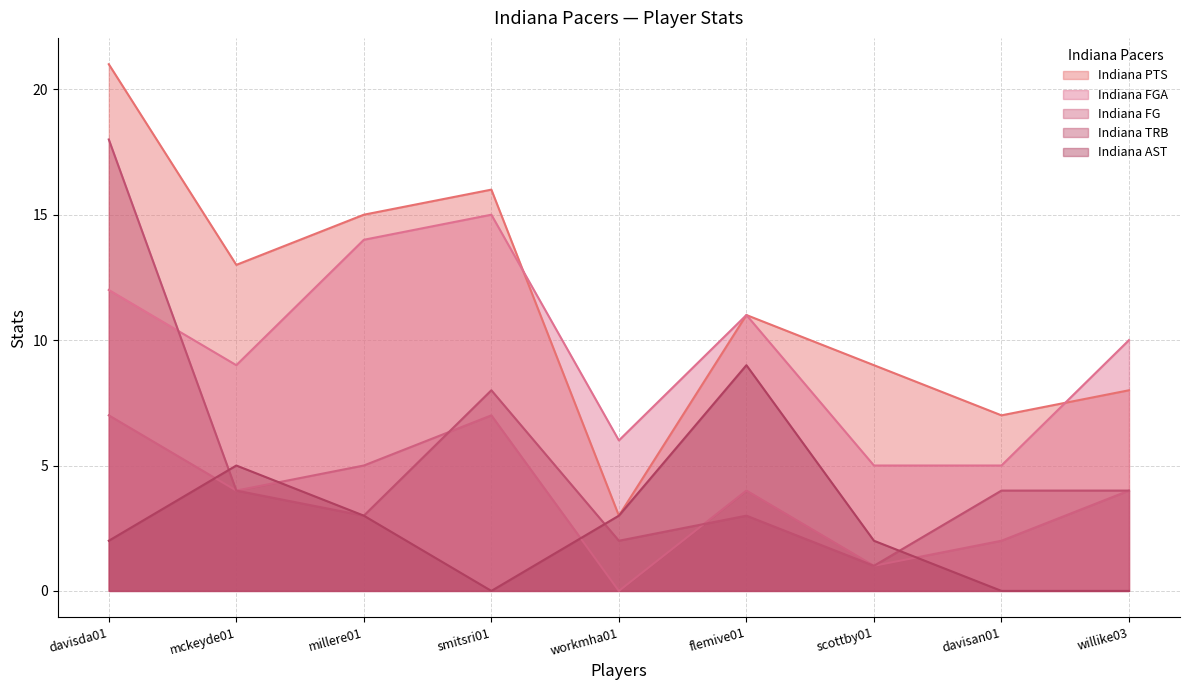

Which series has the widest spread of values?

Indiana PTS